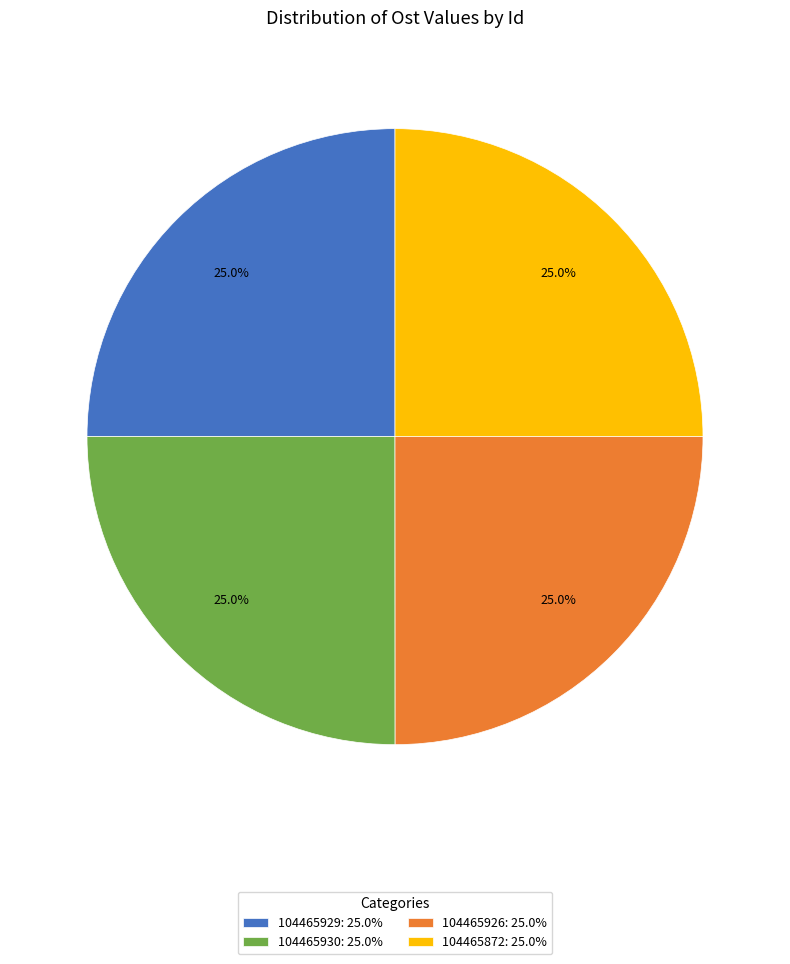

Is there any slice that represents more than half of the pie?

No